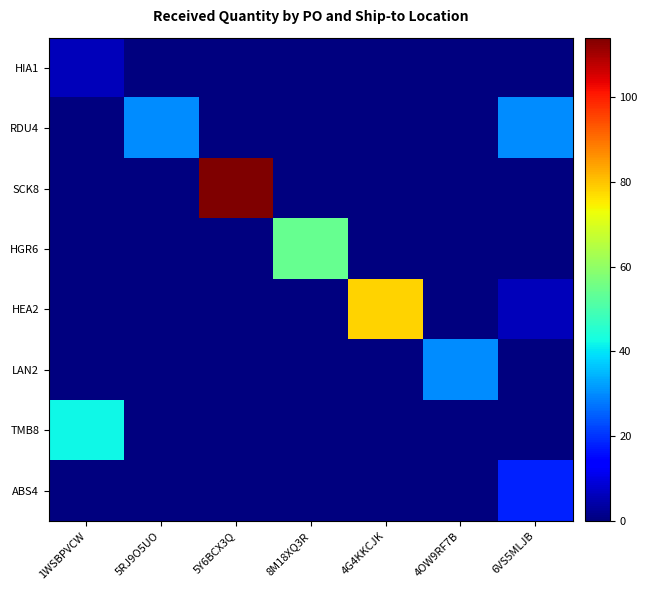

Rank the series at 4G4KKCJK from lowest to highest value.

HIA1, RDU4, SCK8, HGR6, LAN2, TMB8, ABS4, HEA2